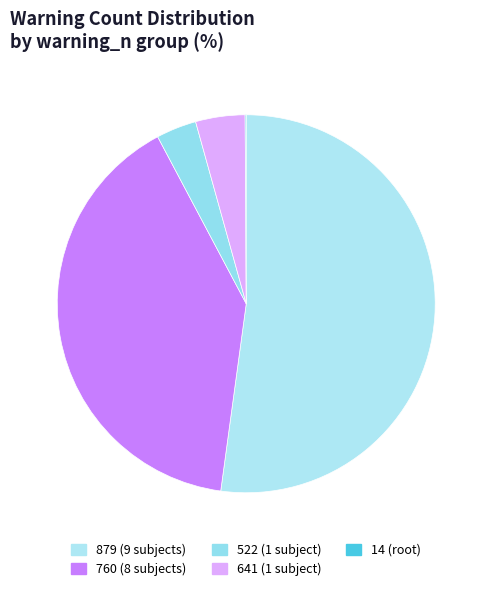

What is the largest slice in the pie chart?

879 (9 subjects)